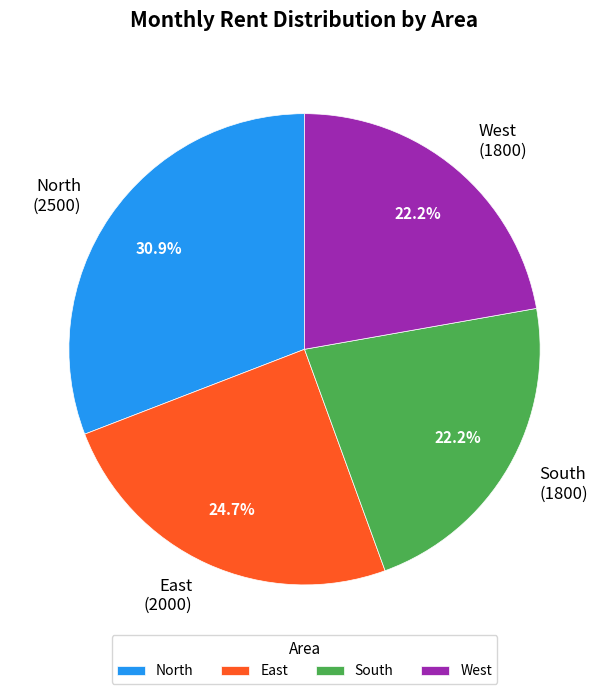

What percentage is NOT represented by South?

77.8%